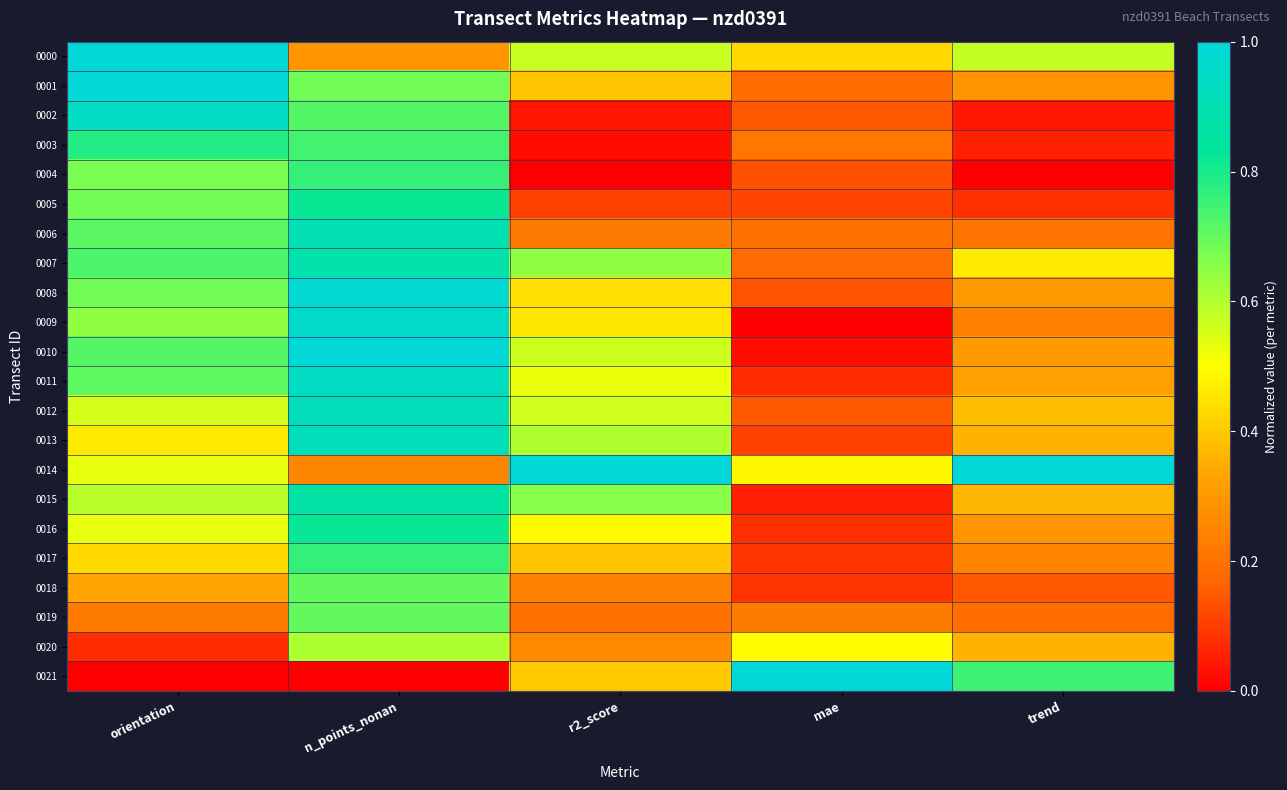

How many distinct data groups are displayed?

22